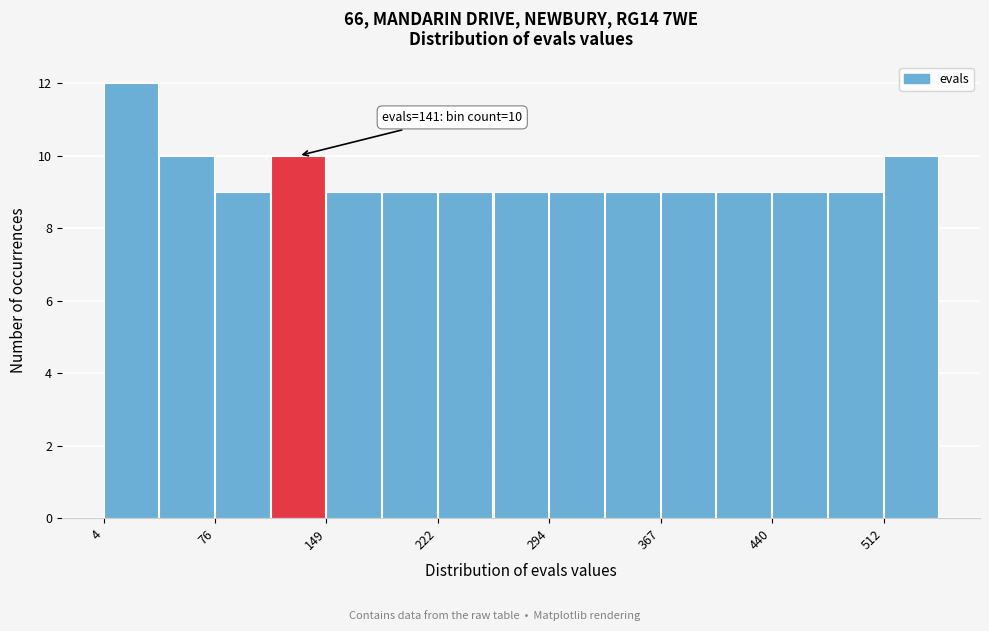

Around what value on the x-axis is the tallest bar? Give the approximate position of its centre, as read against the axis.

20